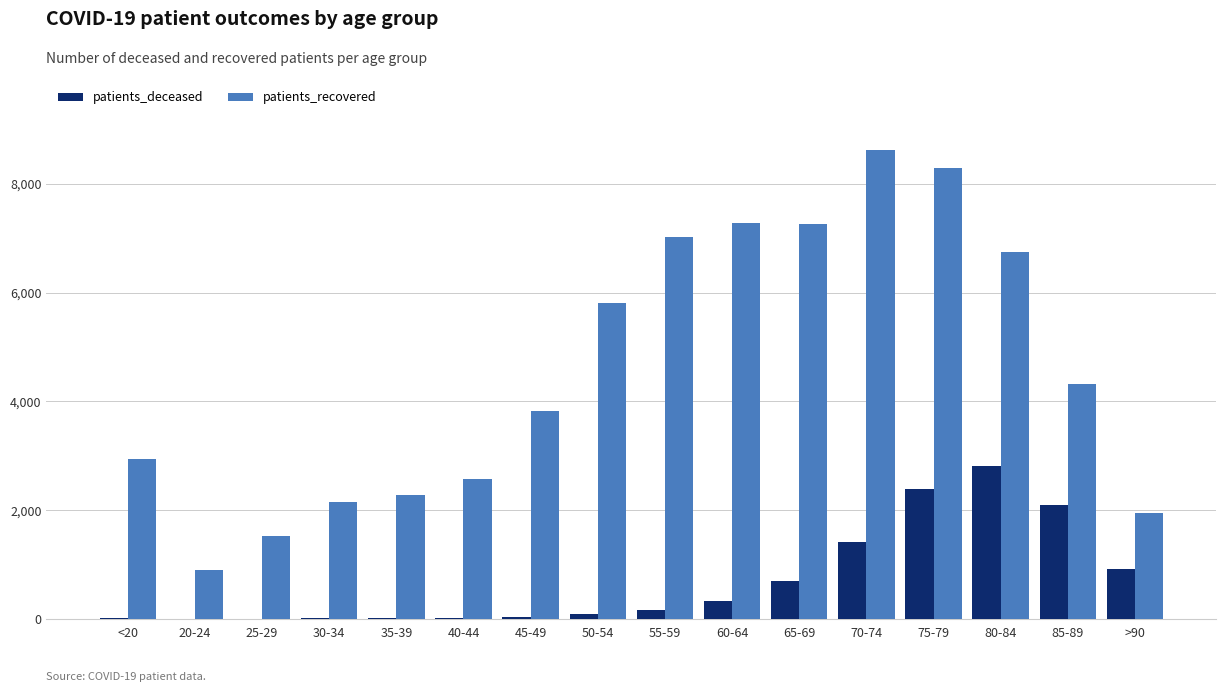

Are the bars grouped side by side (vs. stacked)?

Yes